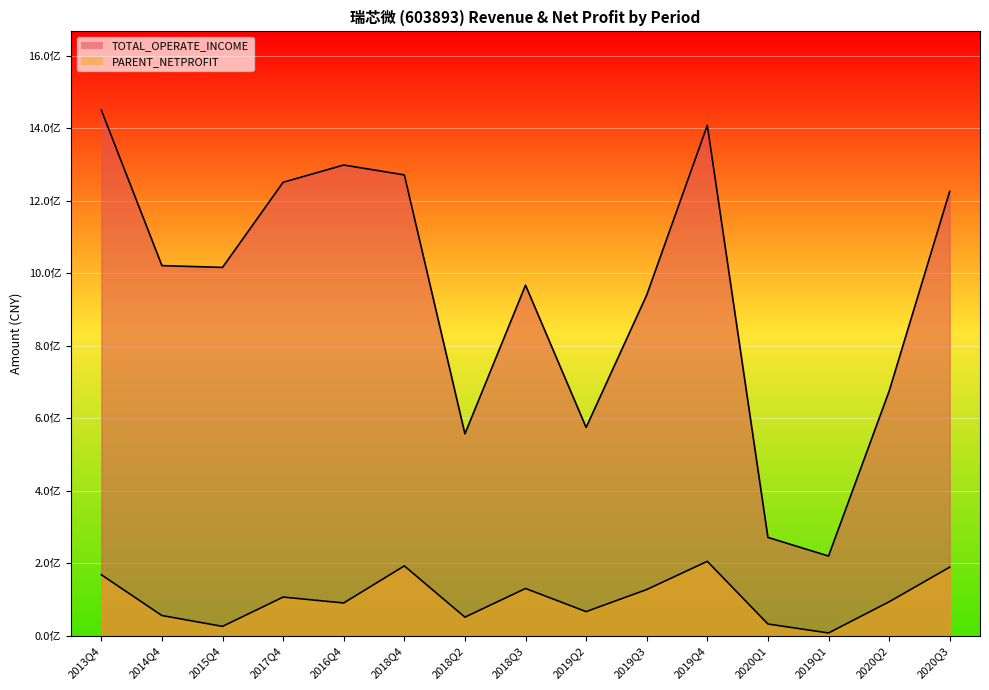

Where is the first local maximum for PARENT_NETPROFIT?

2017Q4